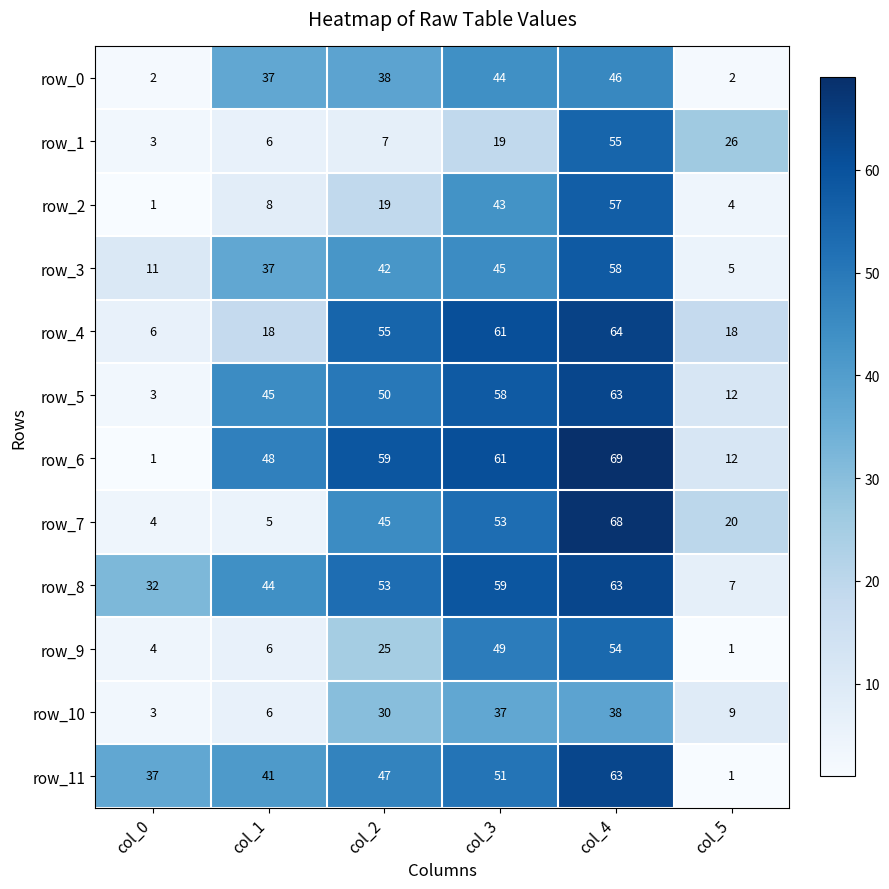

At how many categories does at least one series exceed 22?

6